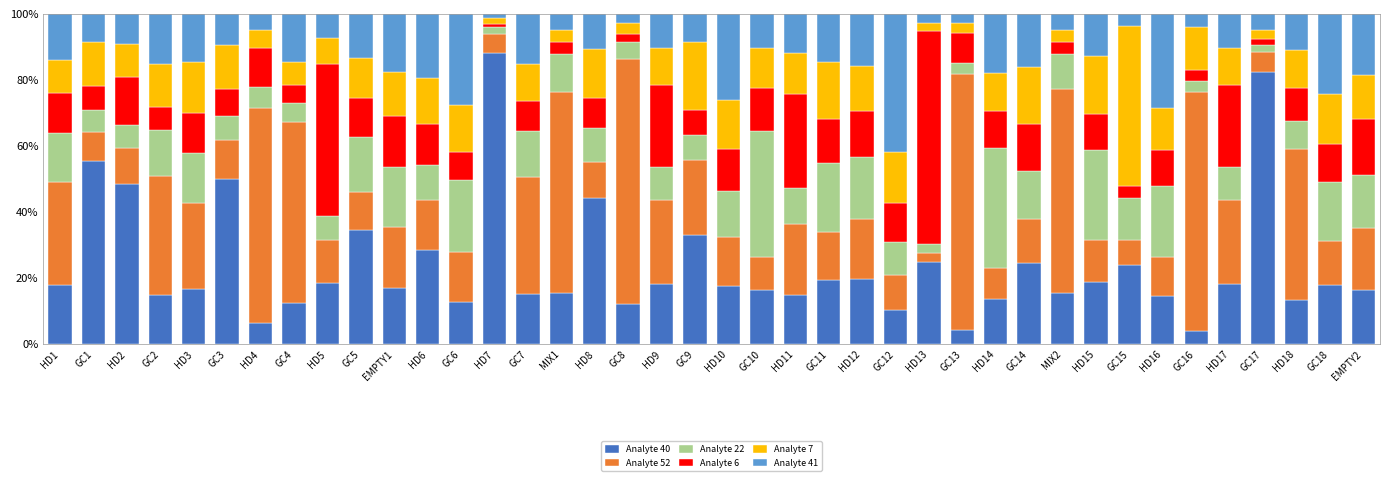

What is the highest value of the Analyte 40 series?

88.2